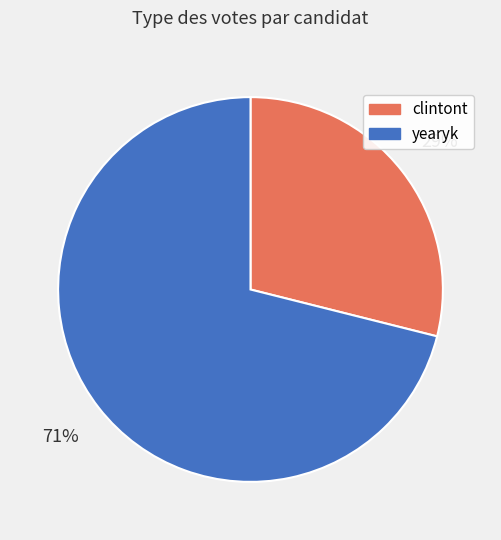

How many segments does this pie chart have?

2